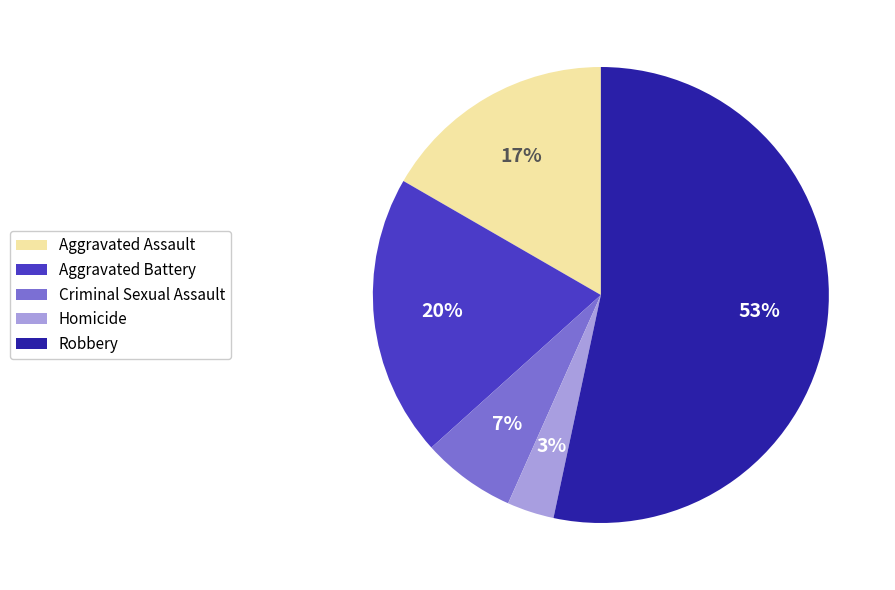

Between Homicide and Aggravated Battery, which is larger?

Aggravated Battery